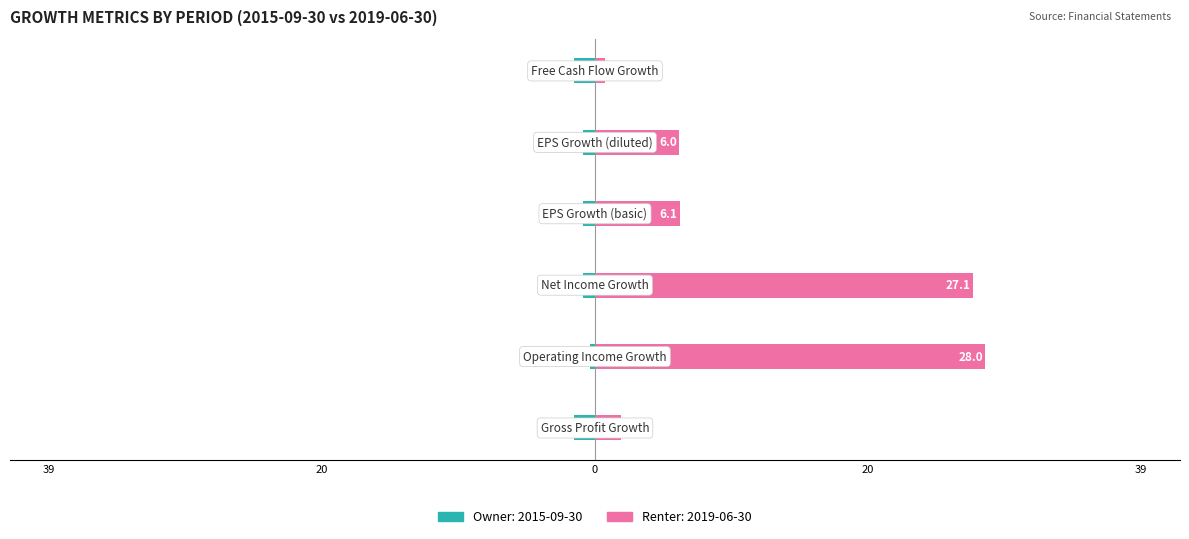

Rank the categories by value from highest to lowest.

Operating Income Growth, Net Income Growth, EPS Growth (basic), EPS Growth (diluted), Gross Profit Growth, Free Cash Flow Growth